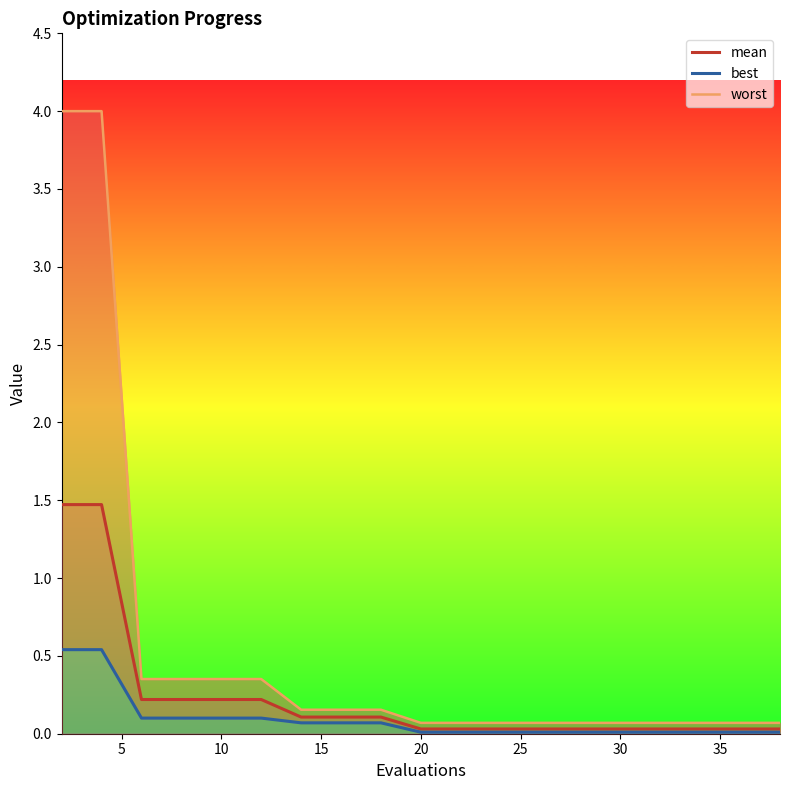

The best_line series shows 0.1 at 35. True or false?

False